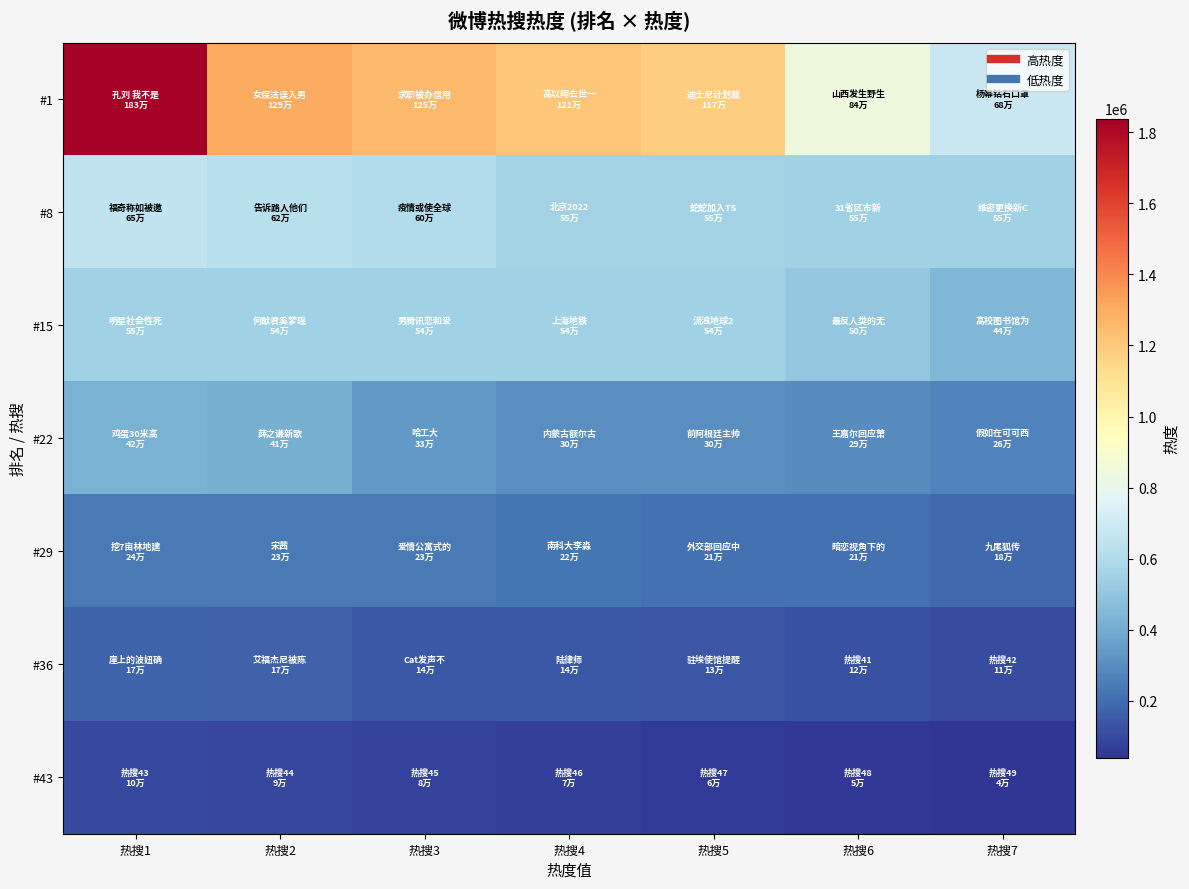

What is the spread (max minus min) of values at 热搜4?

1141245